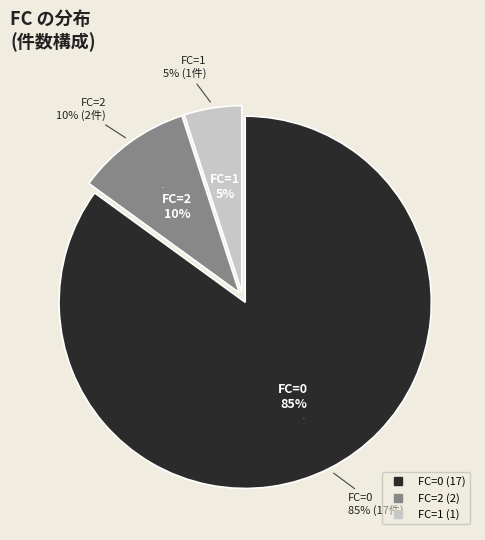

How many slices are in this pie chart?

3